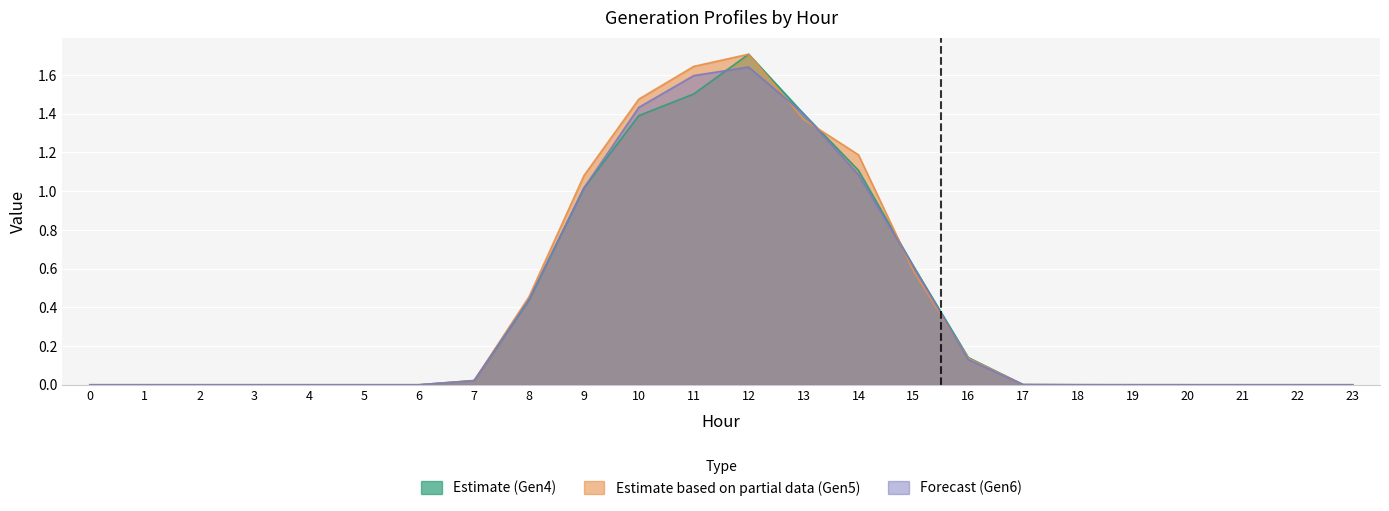

How many interior local peaks does the GenID4_col3 series have?

1